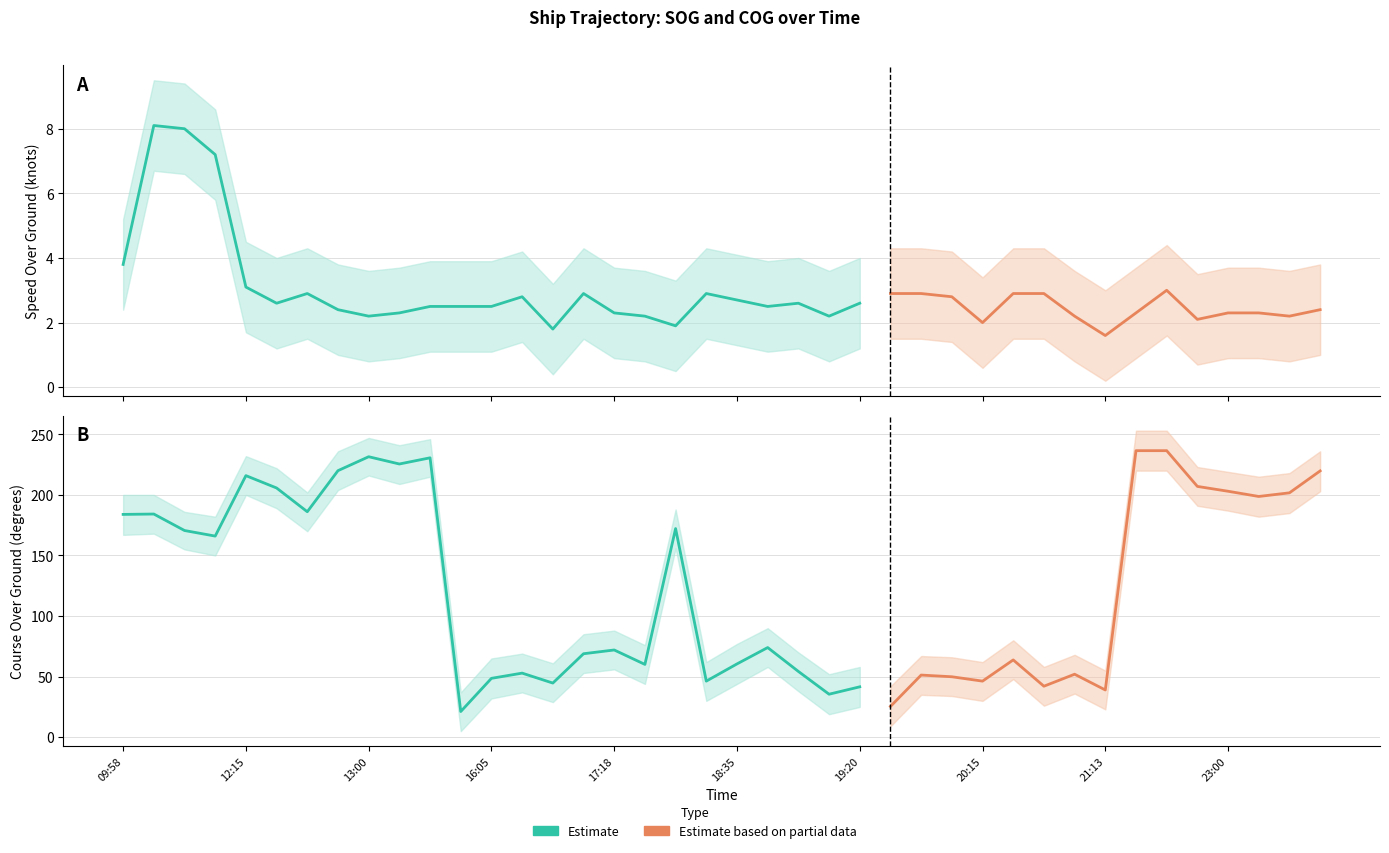

True or false: COG_lower and COG_upper intersect in this chart.

False